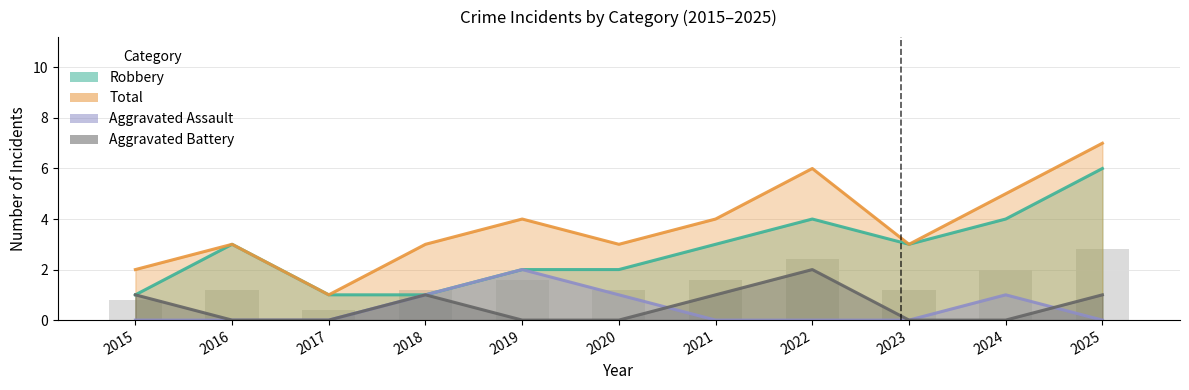

The value of Aggravated Battery at 2020 is 1. True or false?

False